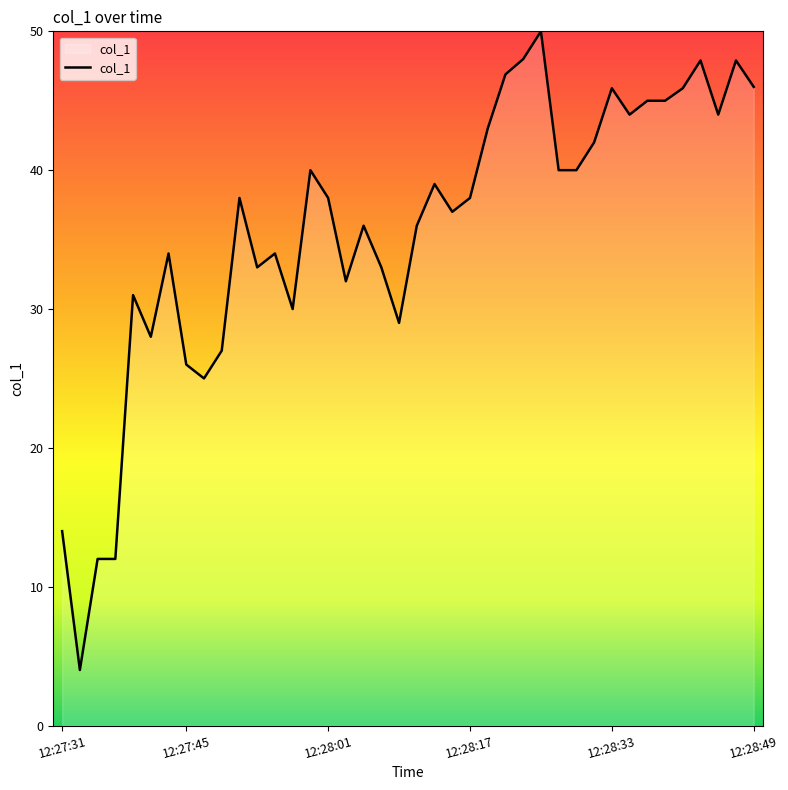

What is the minimum value shown in the chart?

4.0